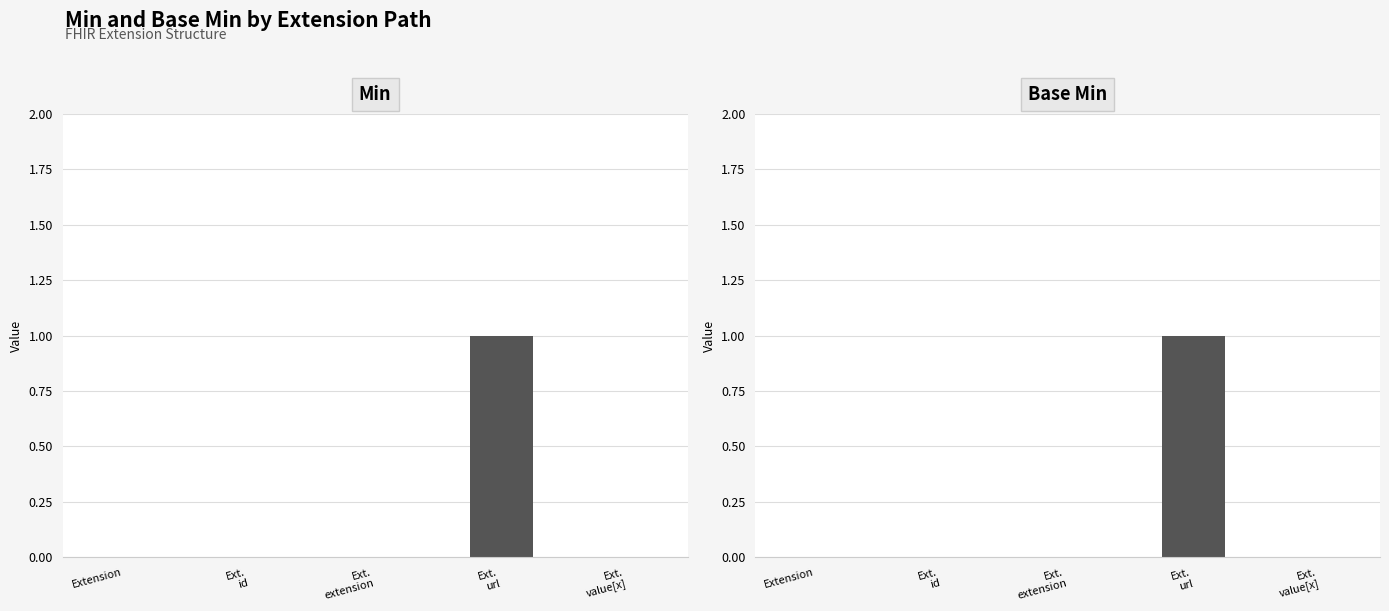

Reading left to right, extract all data points from this chart.

Min: 0	0	0	1	0
Base Min: 0	0	0	1	0